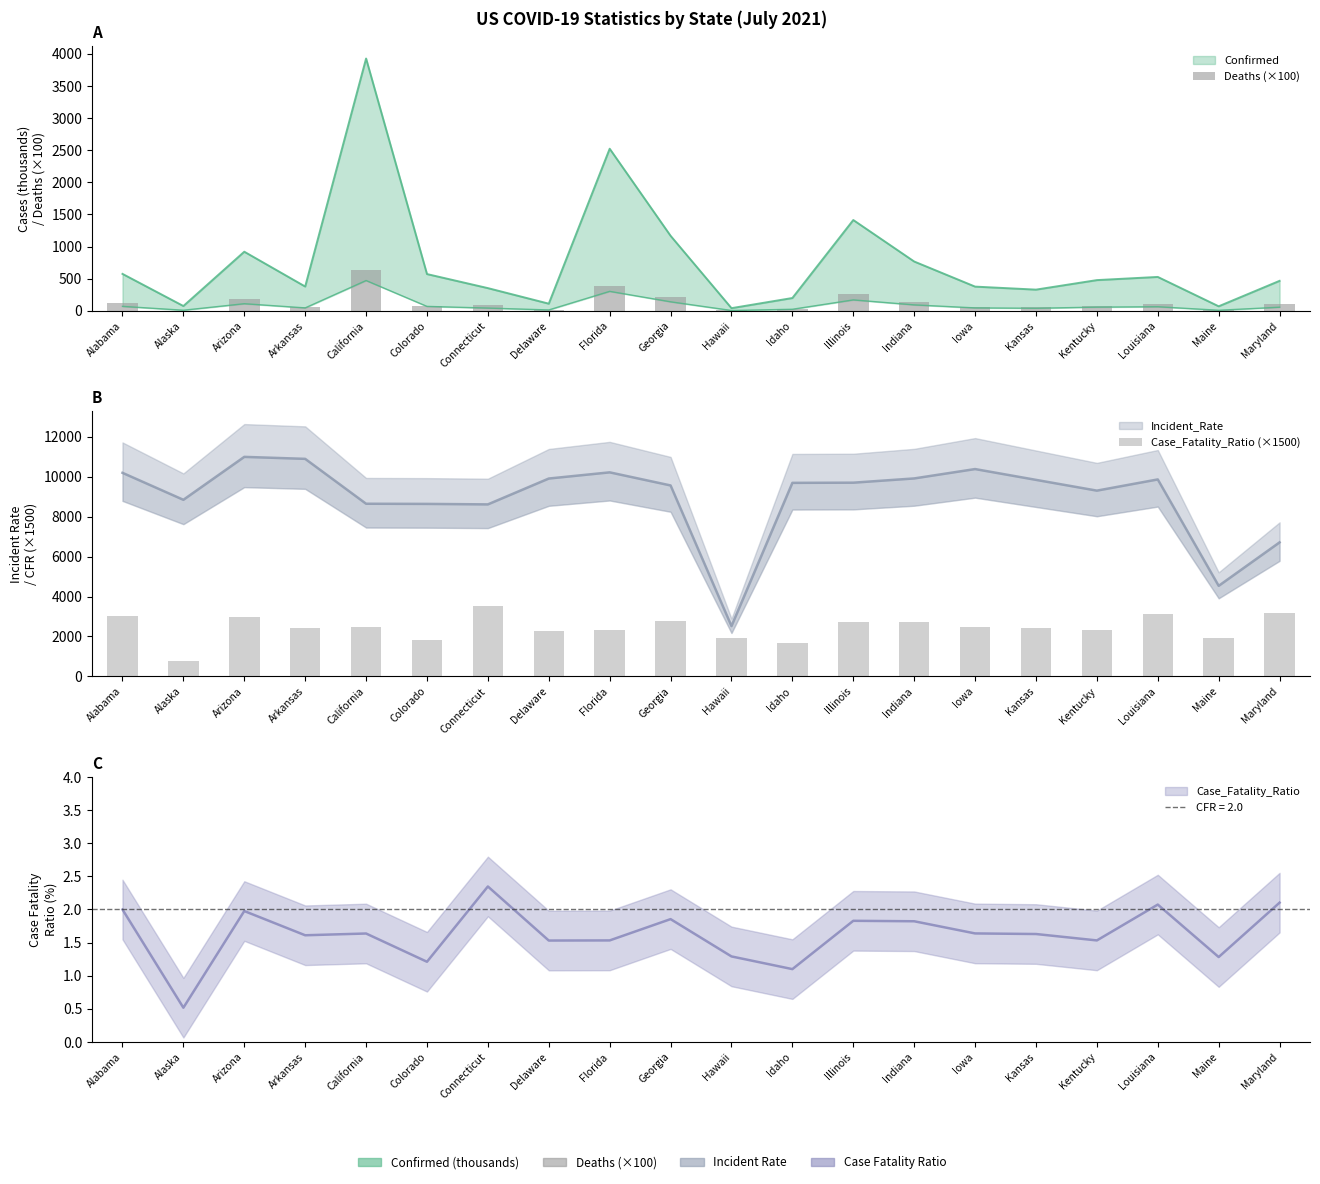

Which label corresponds to the smallest value in the chart?

Alaska